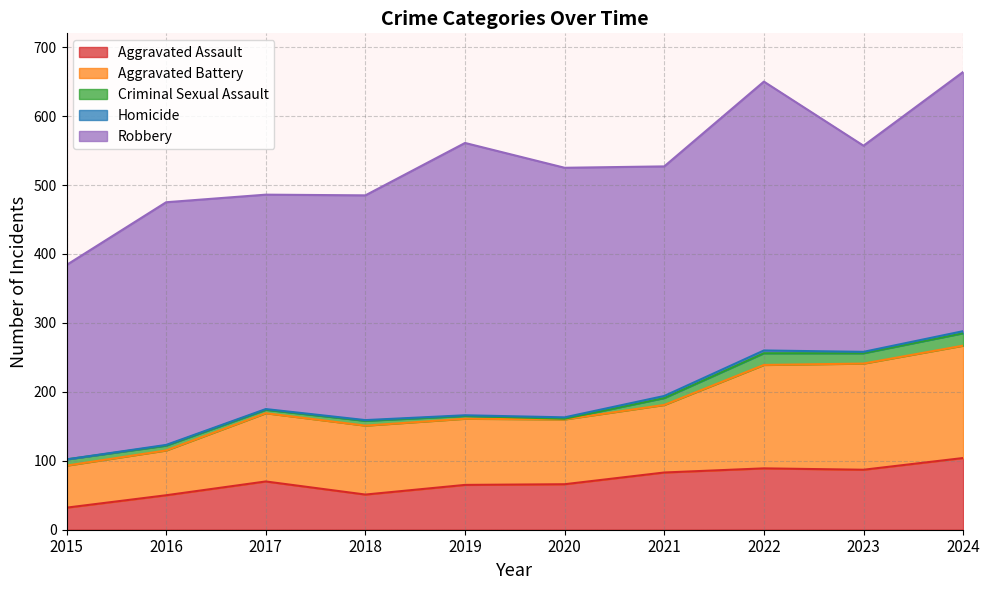

What is the lowest value of the Aggravated Battery series?

61